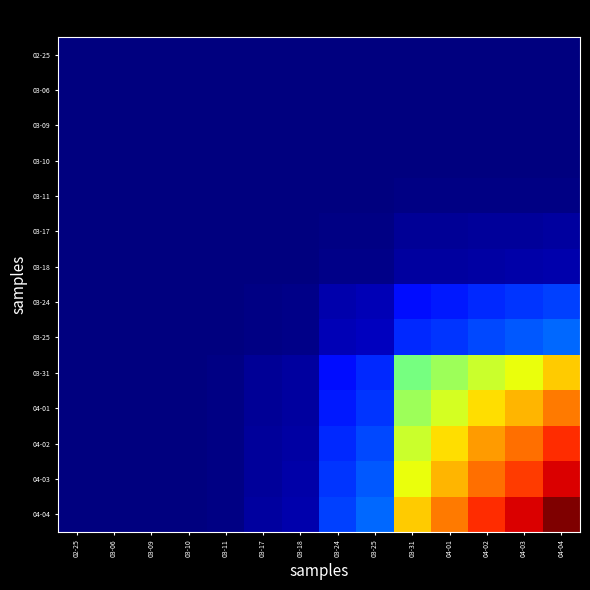

Between 03-24 and 03-31, which series saw the biggest shift?

04-04